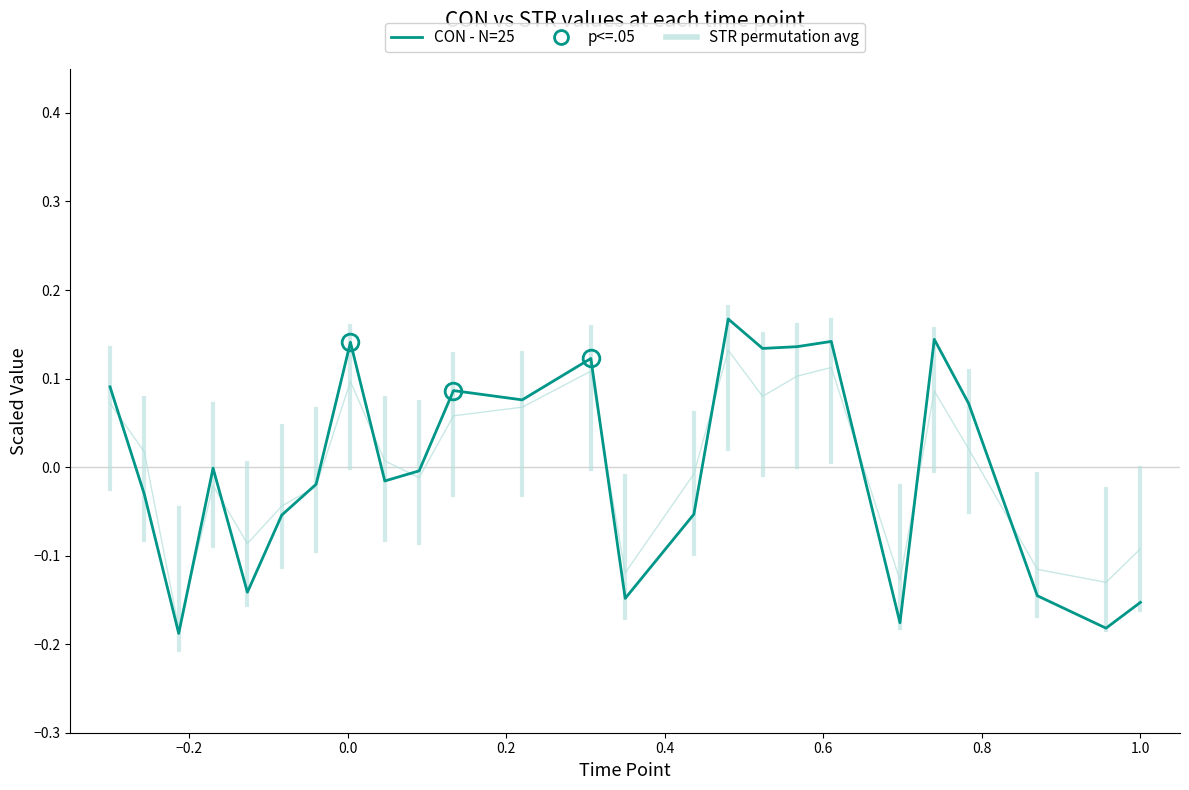

How many distinct data groups are displayed?

2